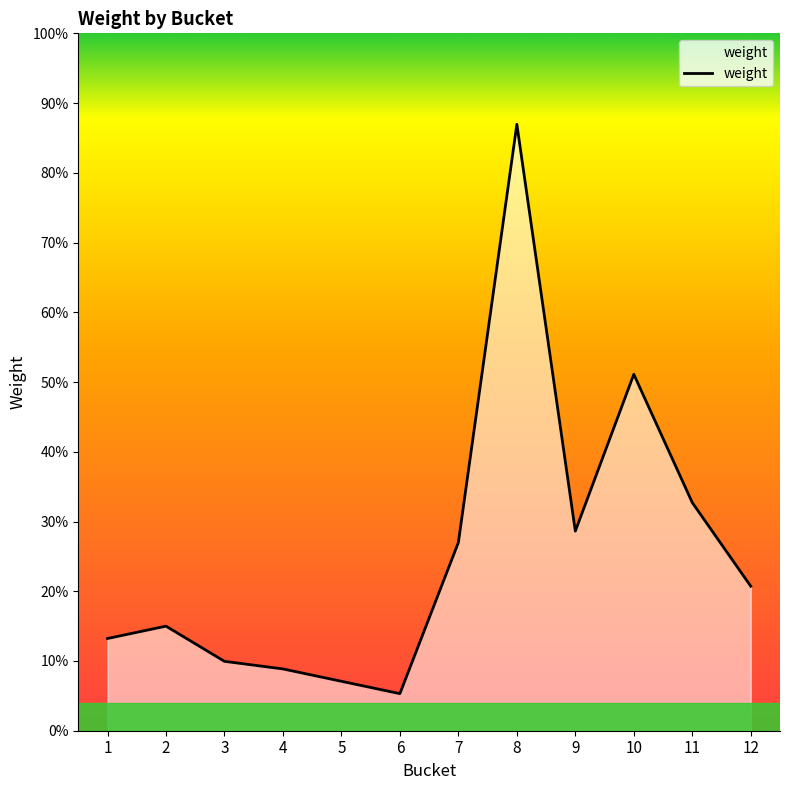

Is this an area chart (filled region under the line)?

Yes